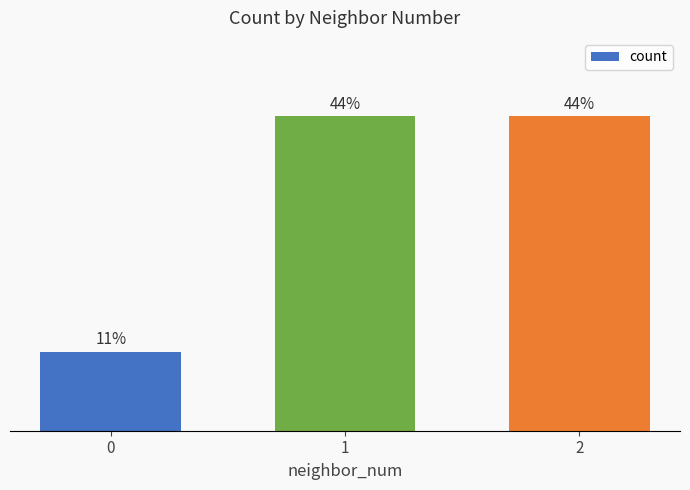

Is it true that the value at 1 is 1?

False